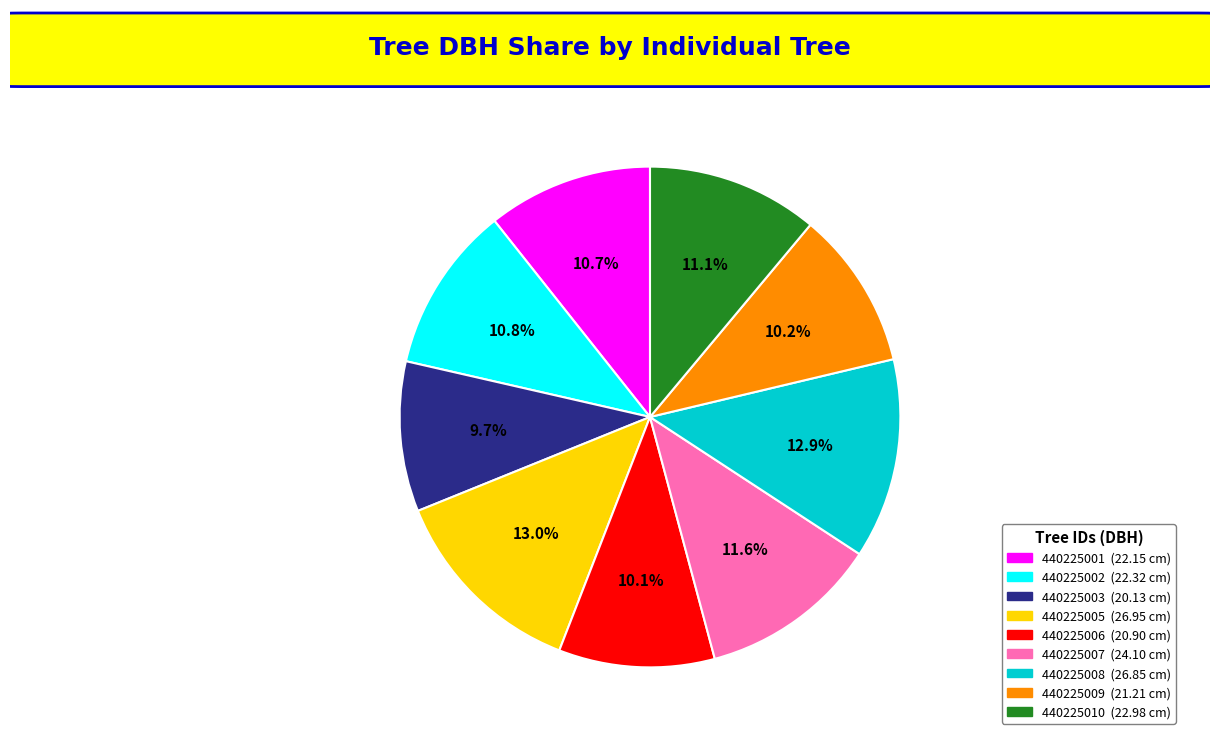

Is 440225009 the majority of the pie?

No